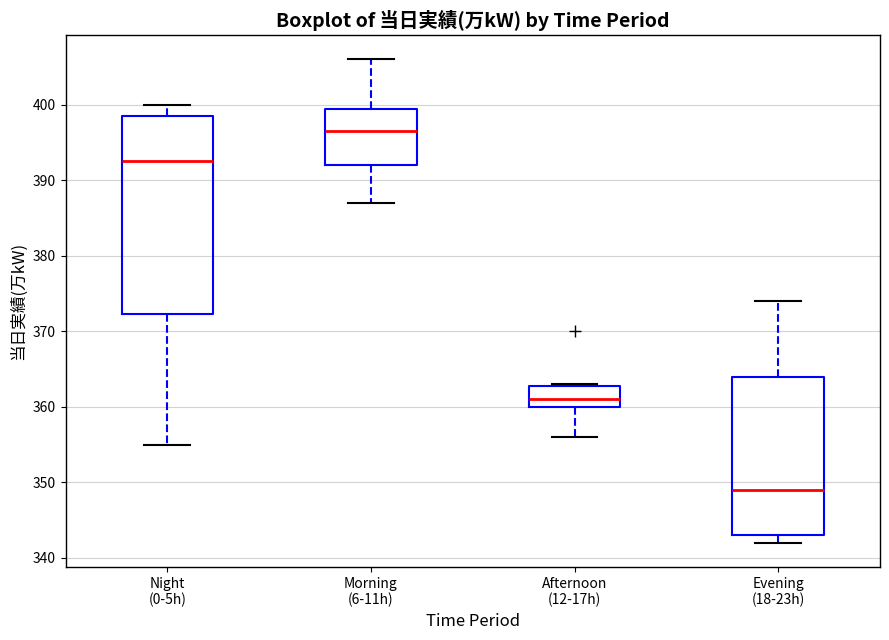

Comparing the boxes themselves (not the whiskers), which one is the tallest?

Night (0-5h)